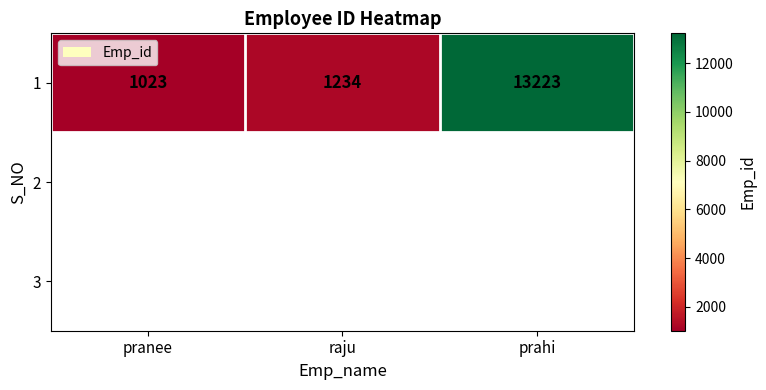

At which label is the value closest to 7123?

raju